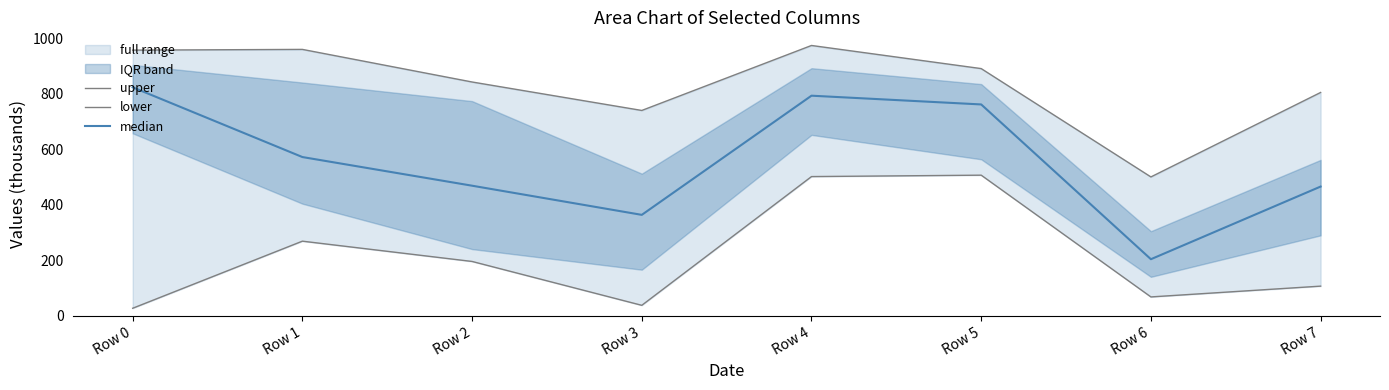

What is the total value across all series at Row 4?

2268.8